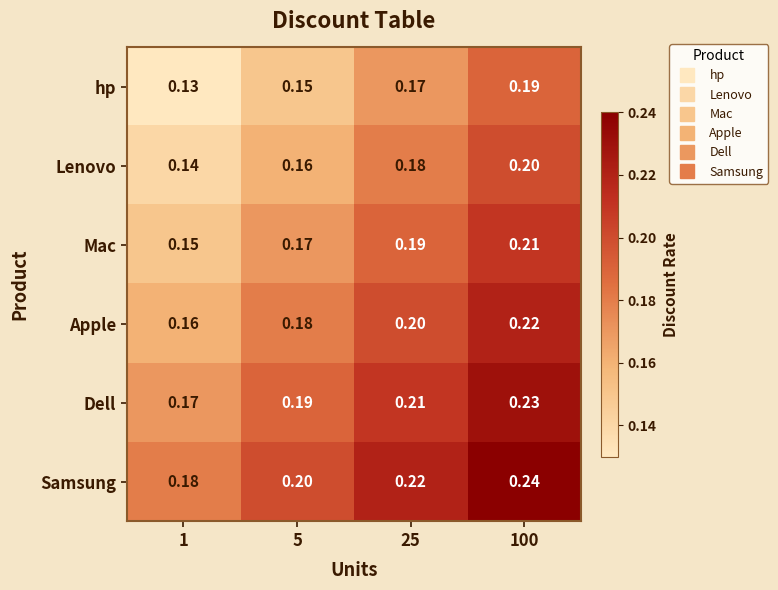

Rank the series by their average value, from highest to lowest.

Samsung, Dell, Apple, Mac, Lenovo, hp